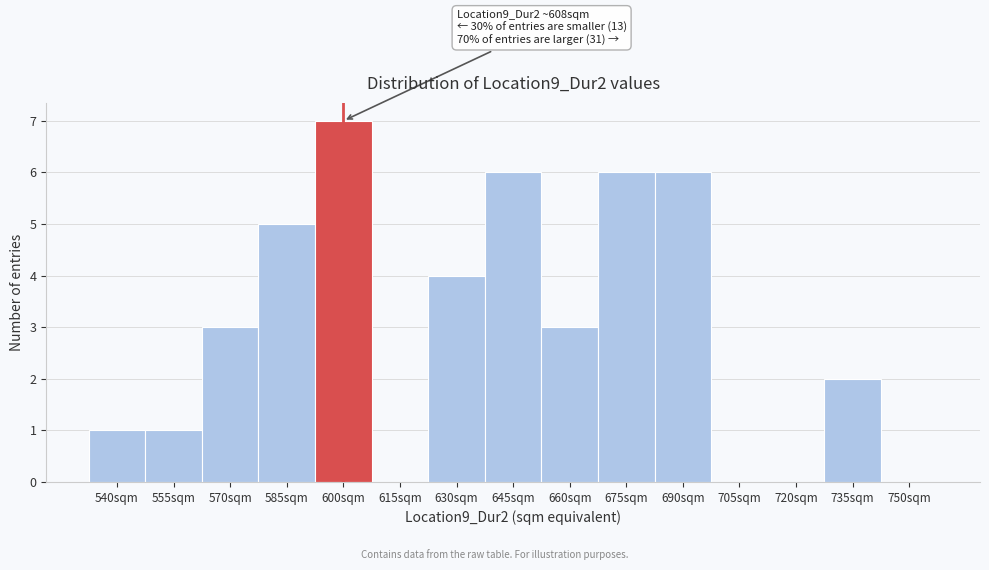

Reading left to right, extract all data points from this chart.

540sqm=1	555sqm=1	570sqm=3	585sqm=5	600sqm=7	615sqm=0	630sqm=4	645sqm=6	660sqm=3	675sqm=6	690sqm=6	705sqm=0	720sqm=0	735sqm=2	750sqm=0